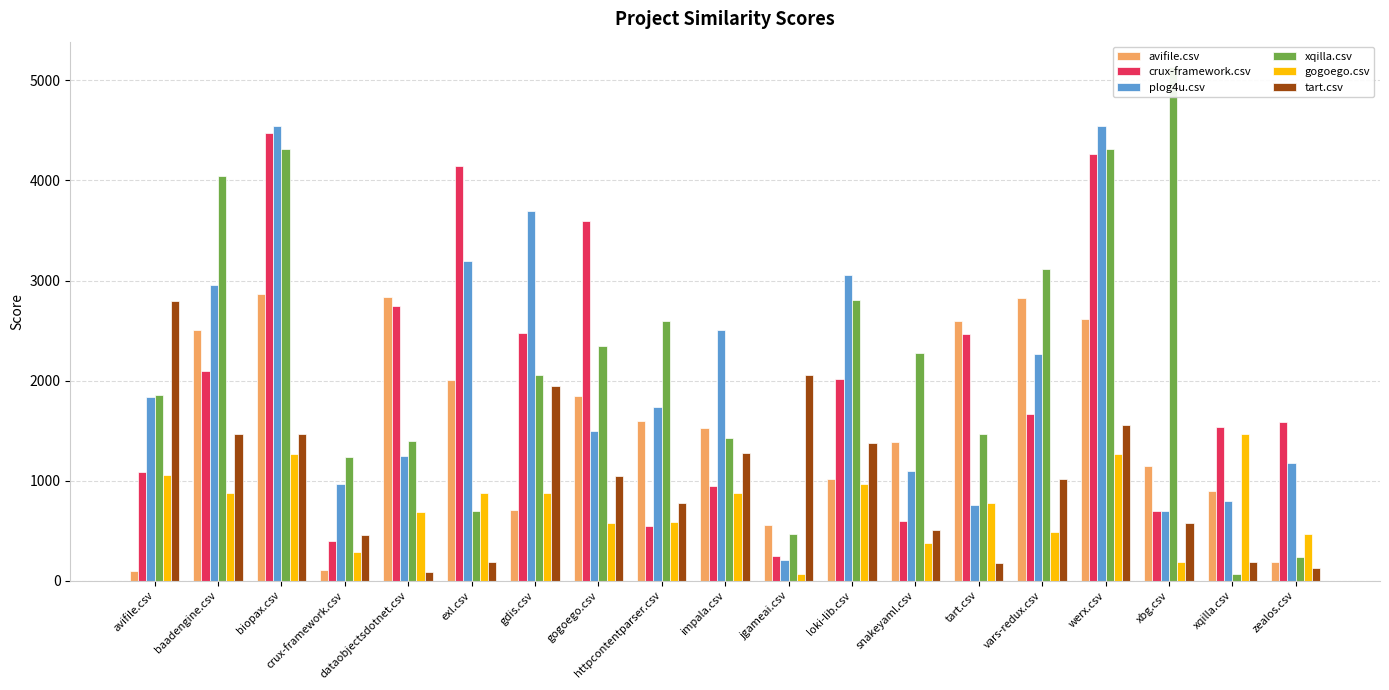

What is the difference between the highest and lowest values at exl.csv?

3961.5